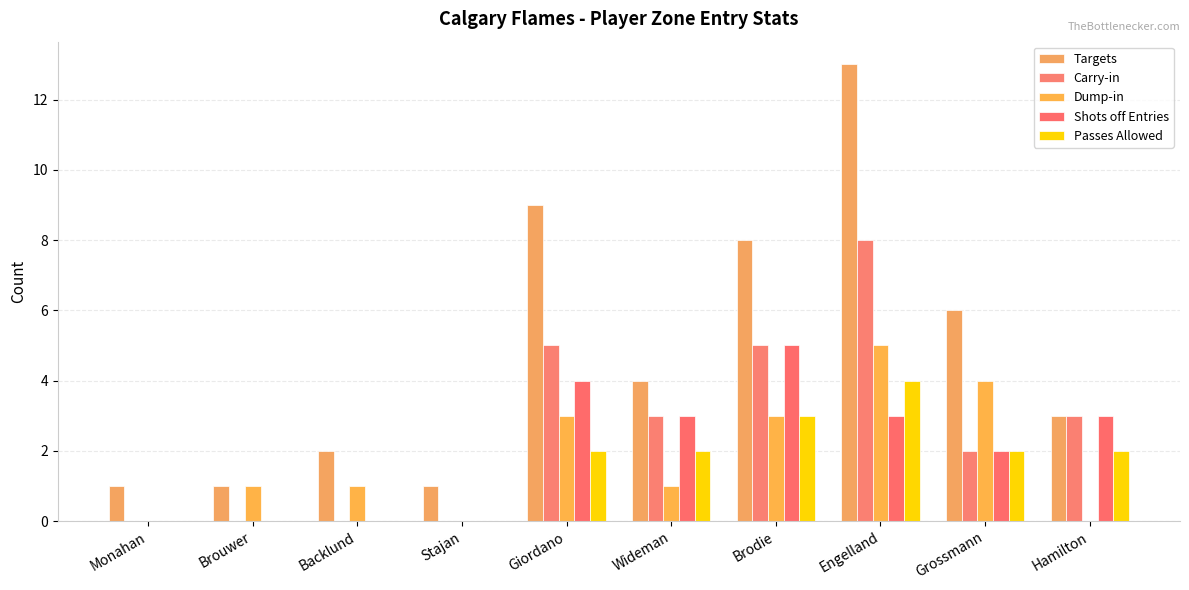

At which label is Dump-in closest to 2?

Brouwer